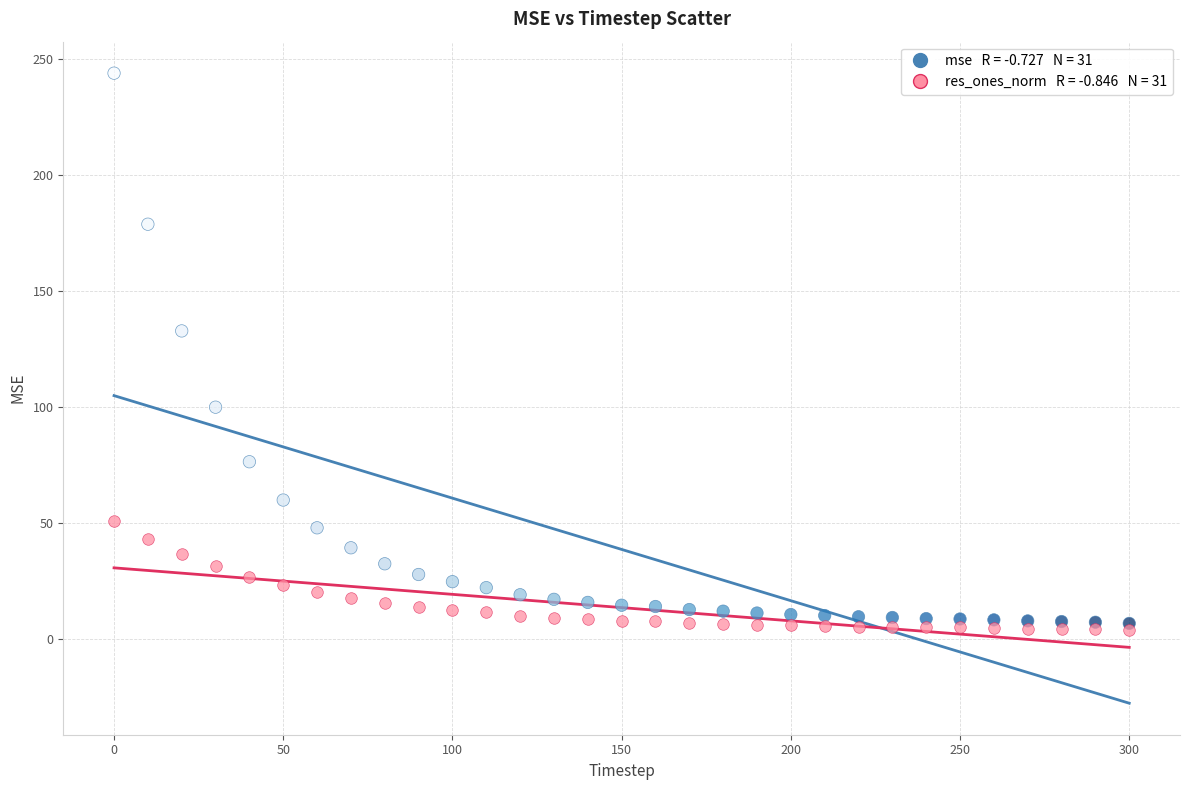

Across all series, what Y value is closest to 124?

133.0